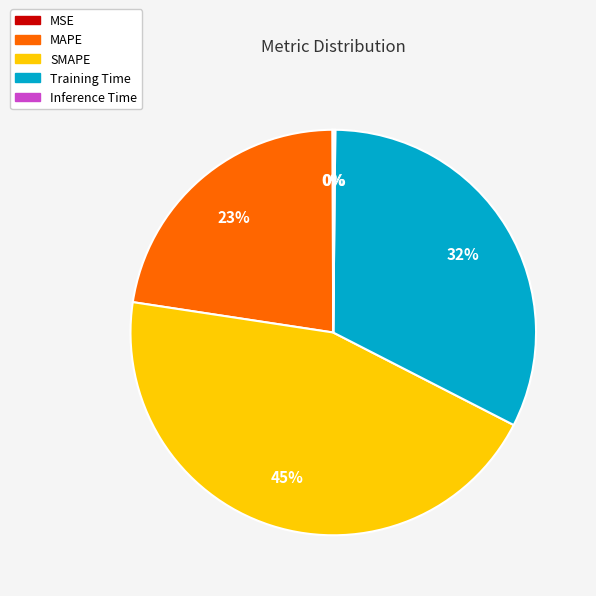

Is it true that Training Time is 40% of the pie?

False